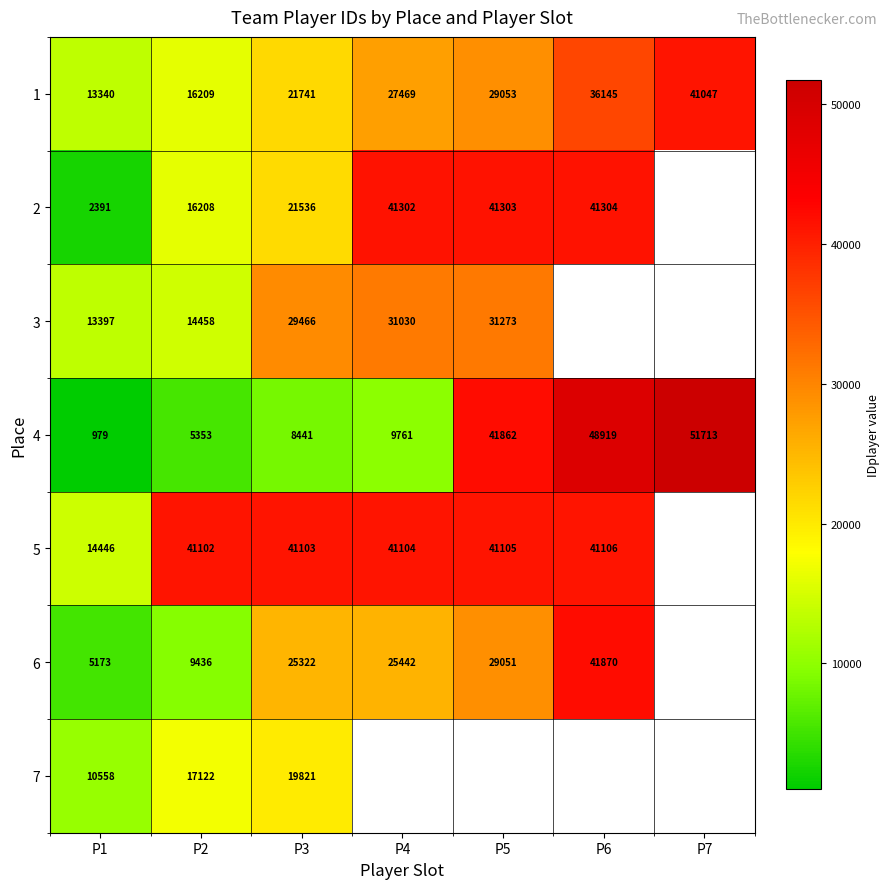

Which category has the lowest value across all series?

P1